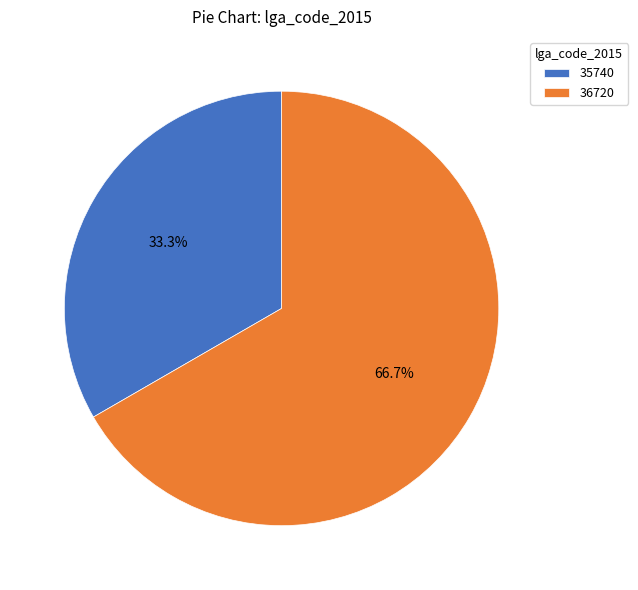

How many slices are in this pie chart?

2